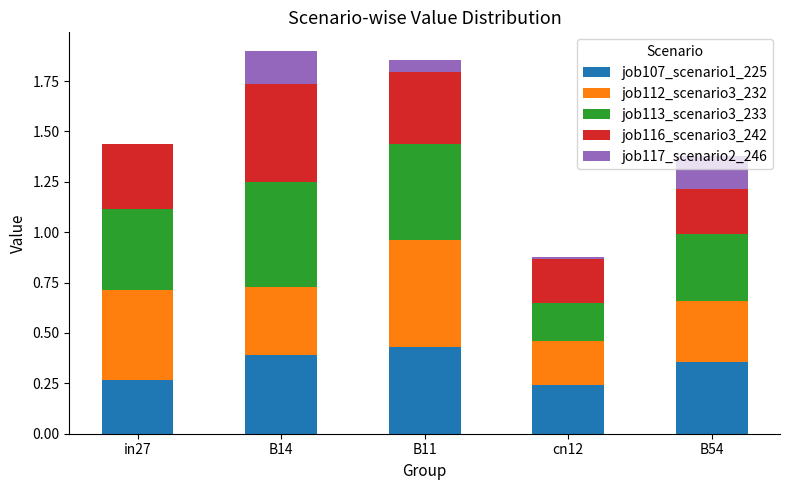

Does the chart contain stacked bars?

Yes